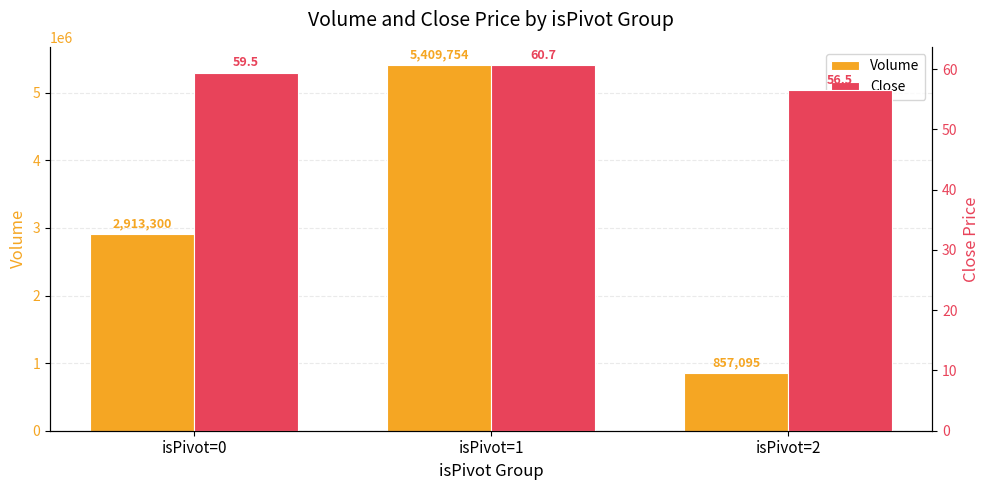

The Volume series shows 4744595.4 at isPivot=0. True or false?

False